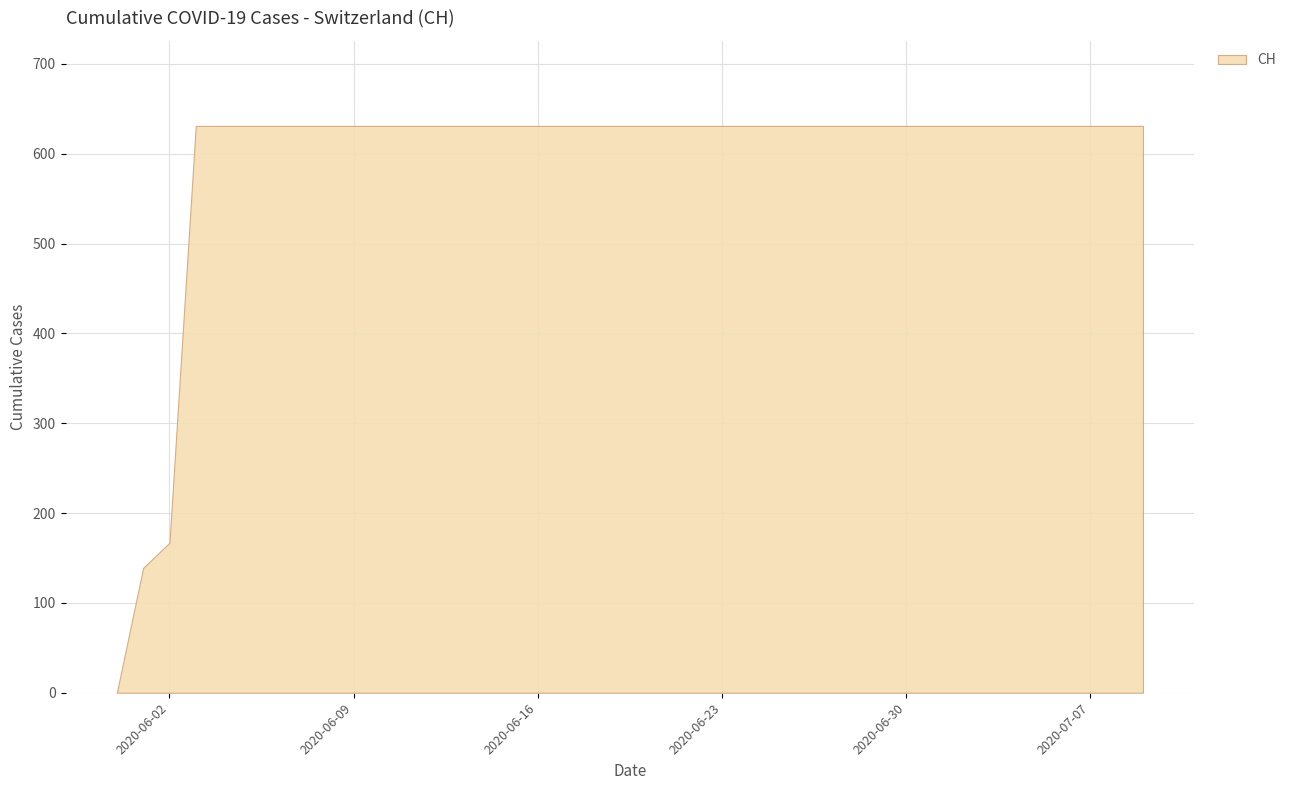

At which category does the chart reach its minimum across all series?

2020-05-31